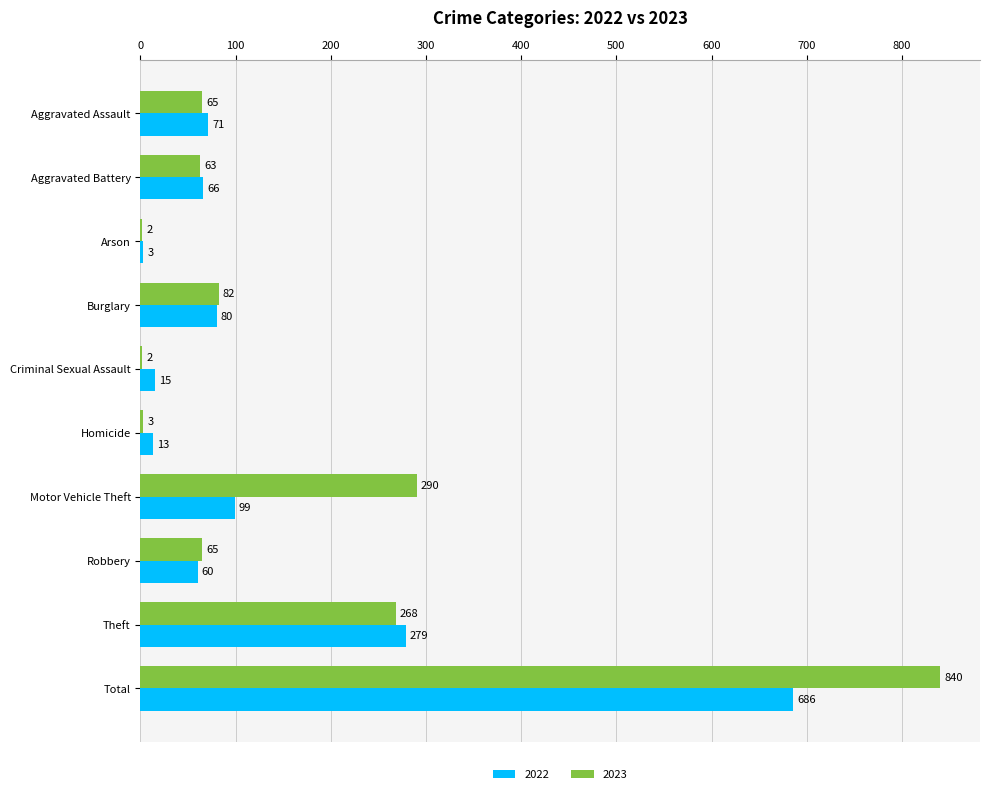

What are all the series names shown in the legend?

2022, 2023